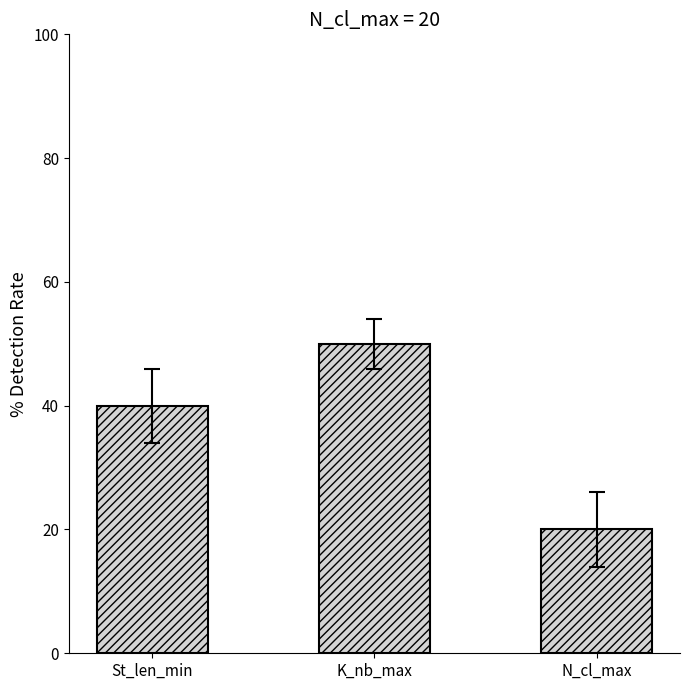

What is the approximate value at K_nb_max, to the nearest 10?

50